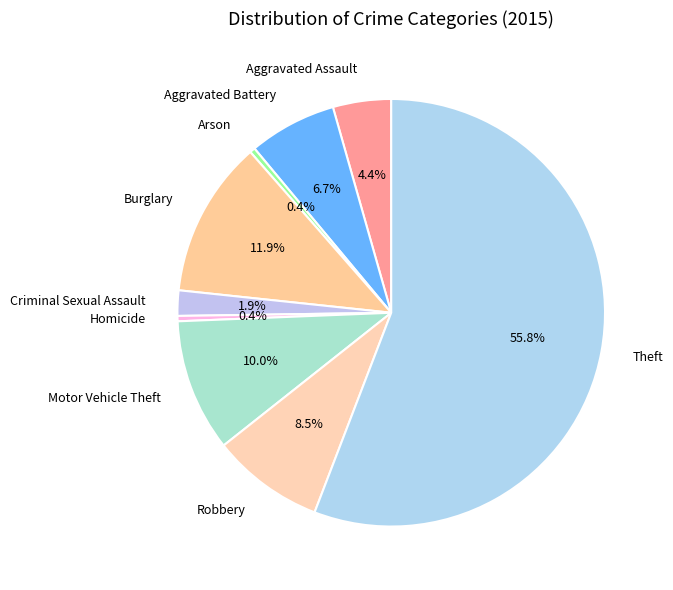

The Burglary slice represents 12% of the pie. True or false?

True